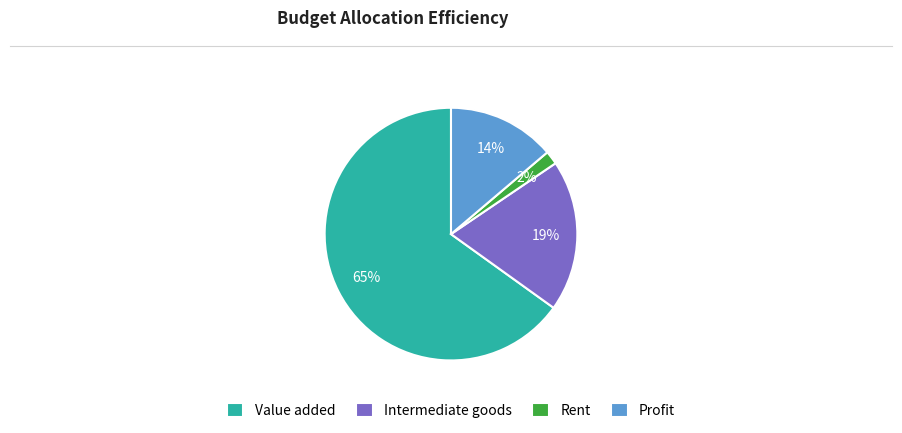

To the nearest percent, what is the difference between the largest and smallest slice percentages?

63%